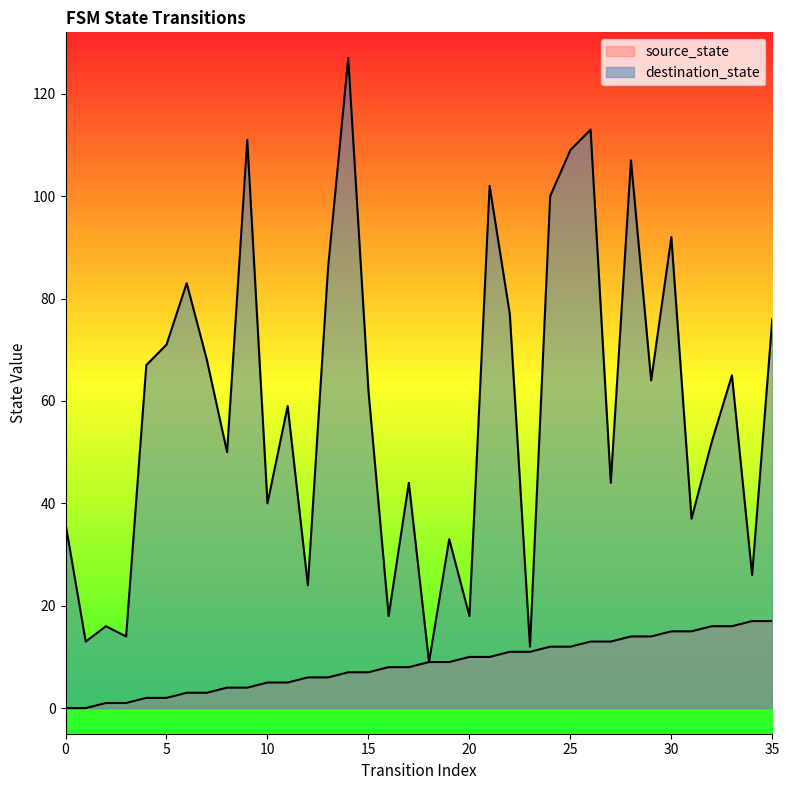

Is it true that destination_state equals 65 at 33?

True